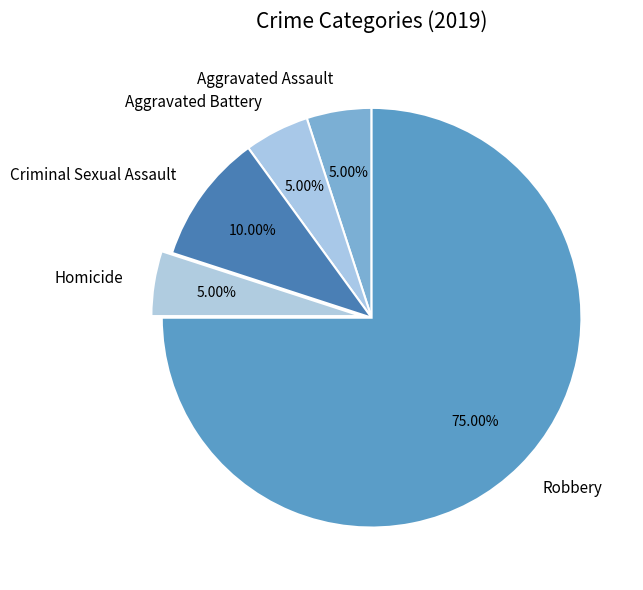

Does any single category account for the majority?

Yes